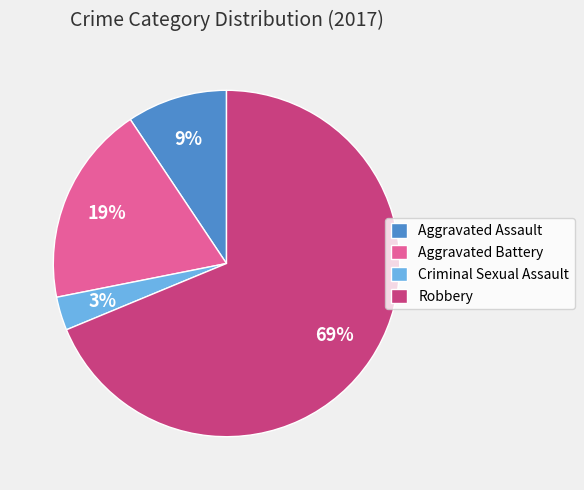

Which category has the biggest portion of the pie?

Robbery